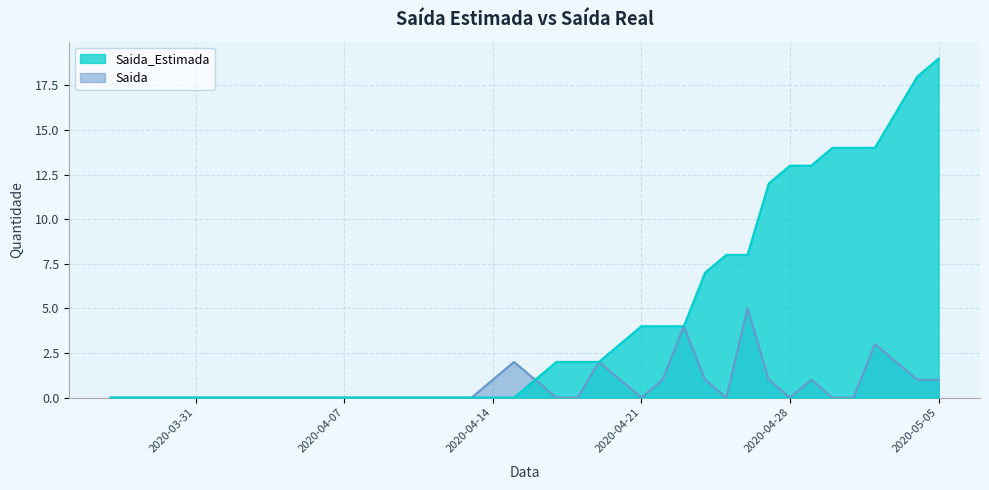

True or false: Saida_Estimada and Saida cross at least once.

False